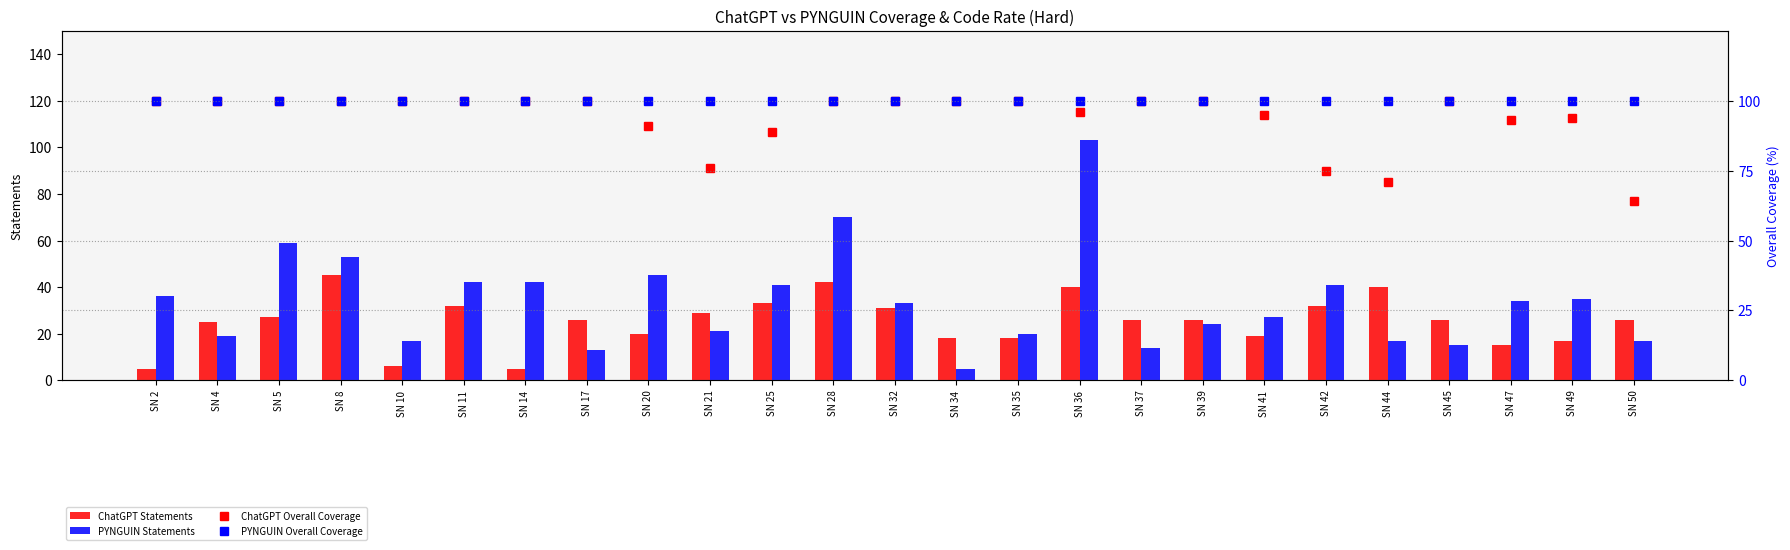

What is the difference between the maximum and second lowest values in the ChatGPT Overall Coverage series?

29